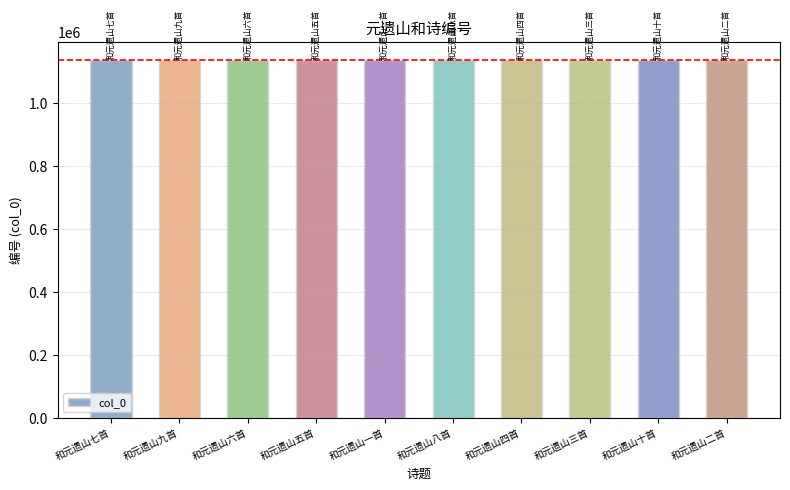

True or false: the data shows 1136807 at 和元遗山十首.

True